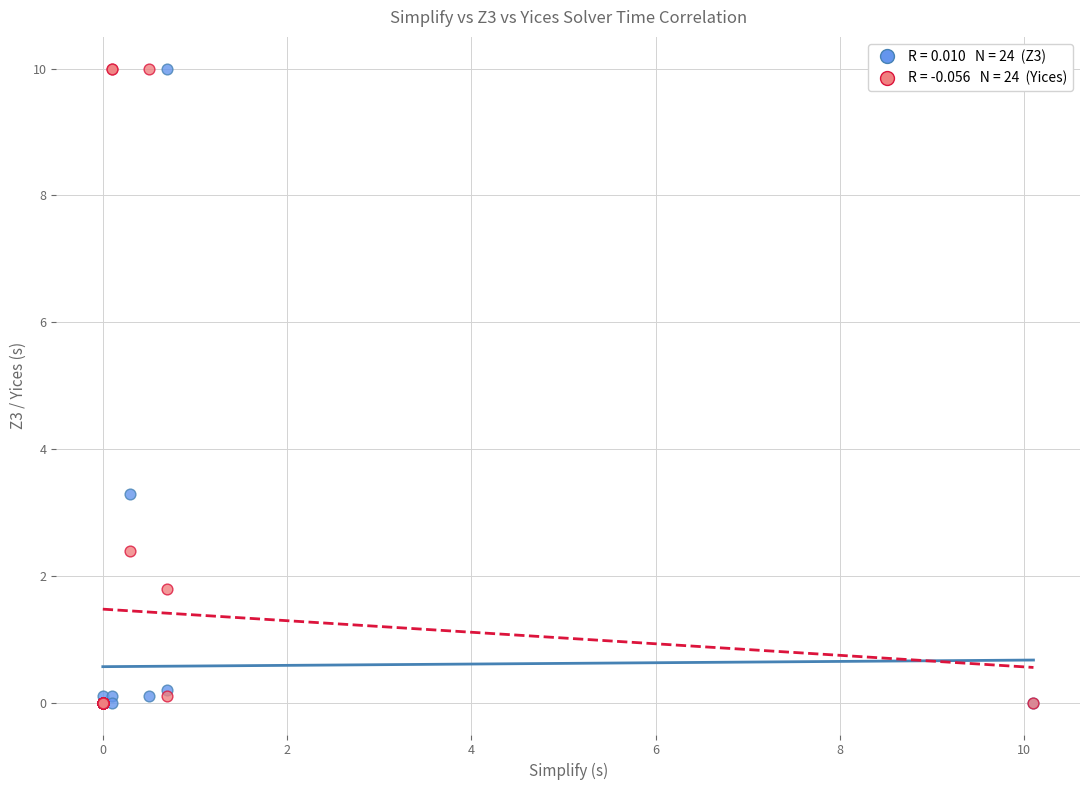

Across all series, what Y value is closest to 5?

3.3